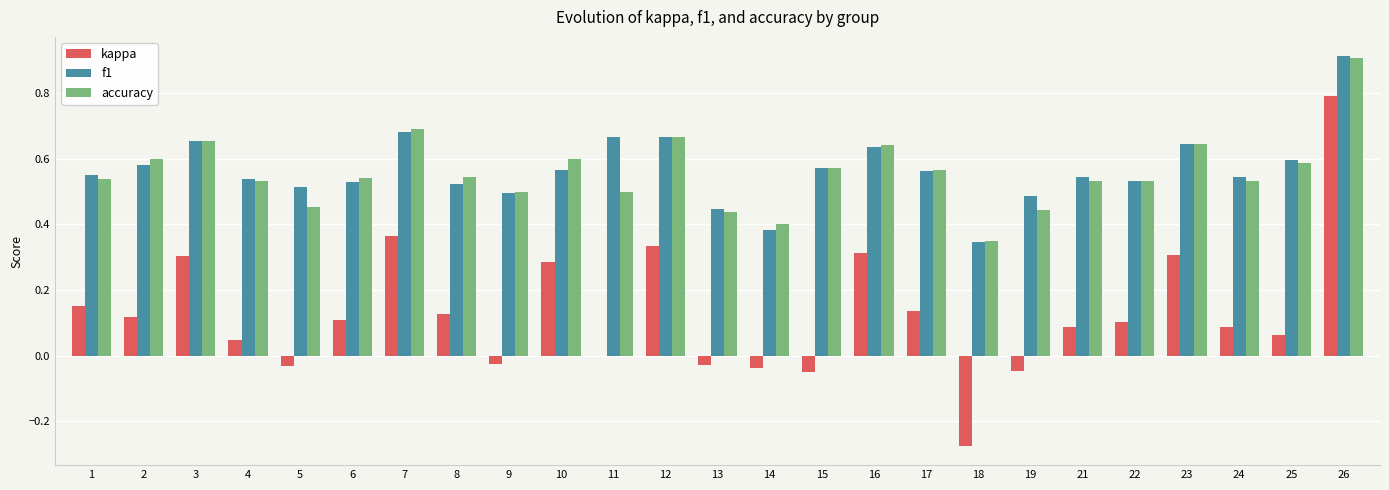

At which category is the sum across all series the highest?

26